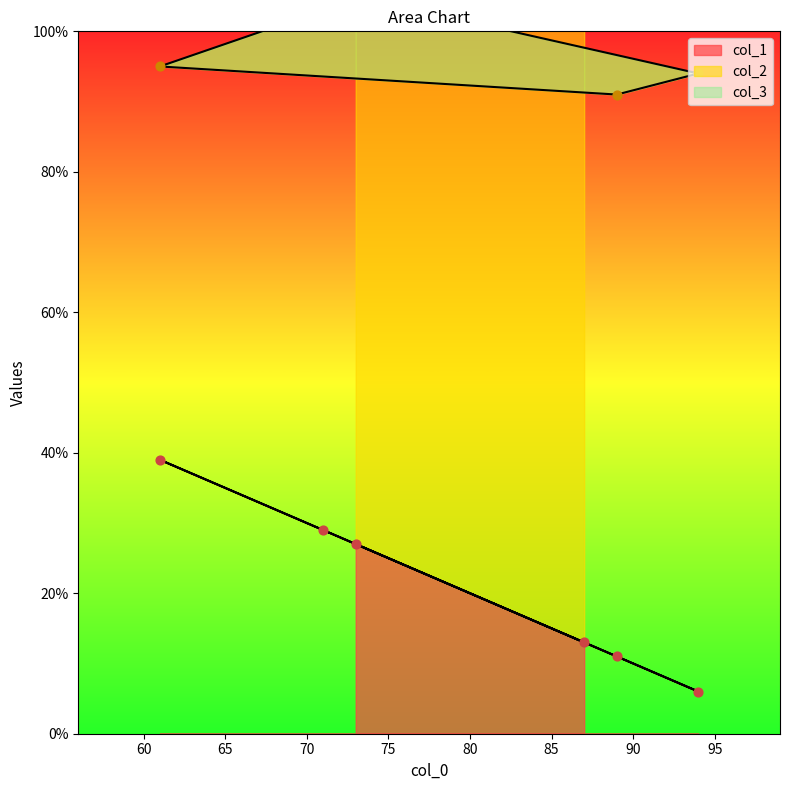

Which series contains the lowest Y value?

col_1